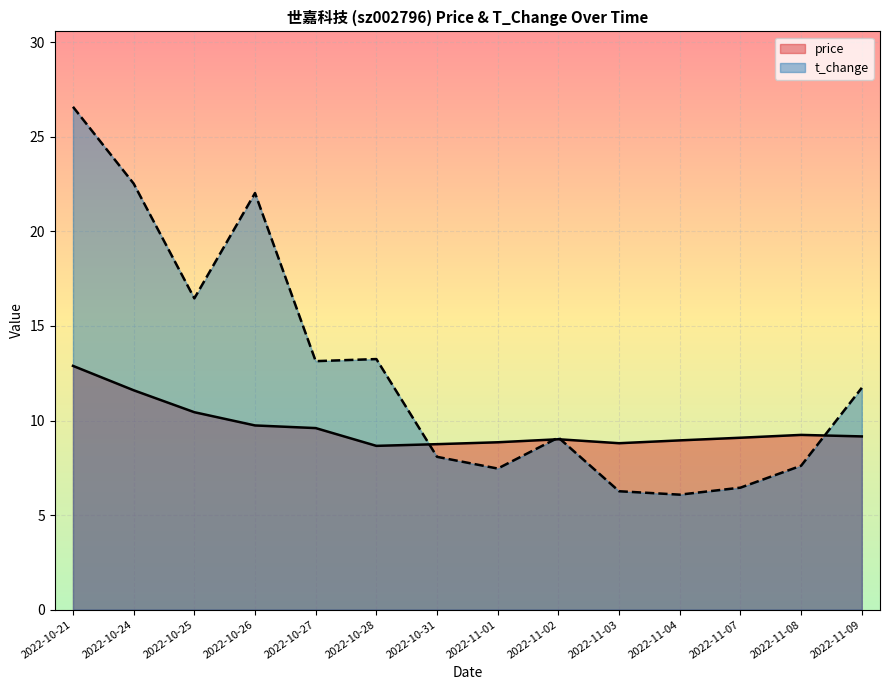

List the series in order of their peak value, highest first.

t_change, price